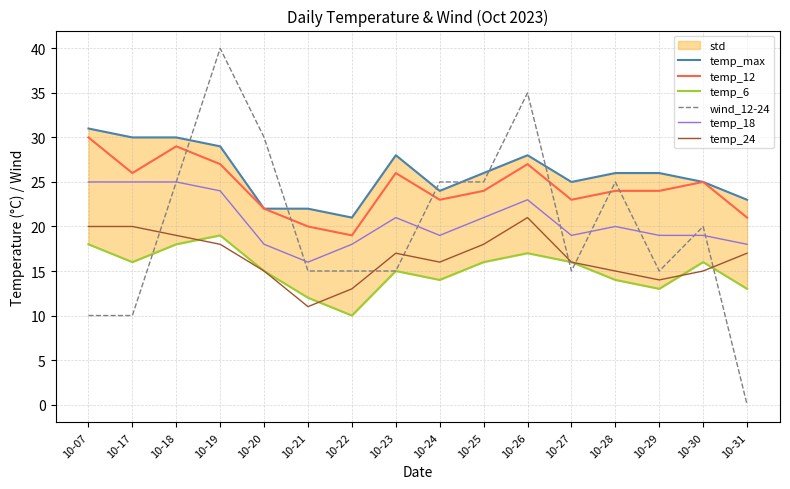

True or false: temp_12 and temp_max intersect in this chart.

False